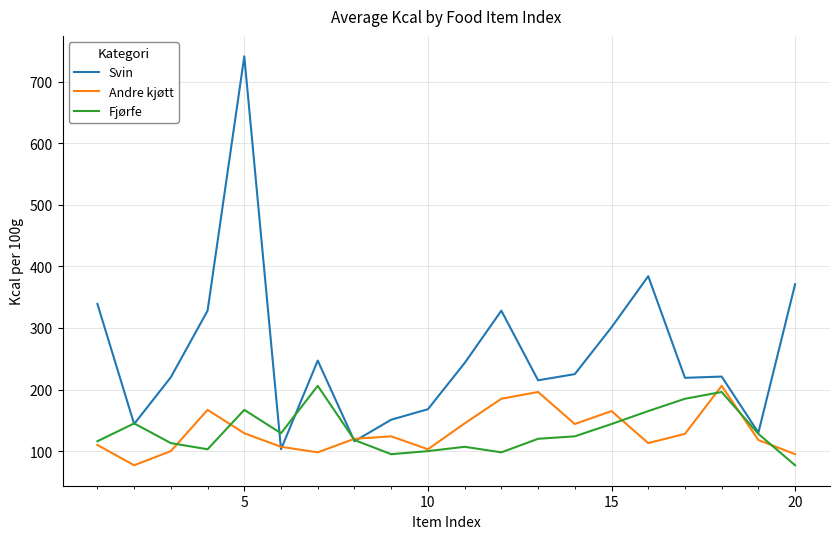

What is the maximum value for Svin?

741